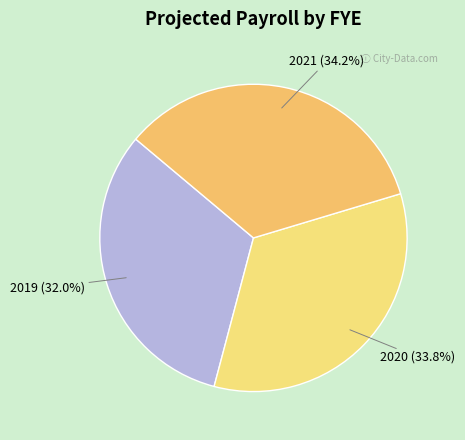

Count the number of slices in the pie.

3